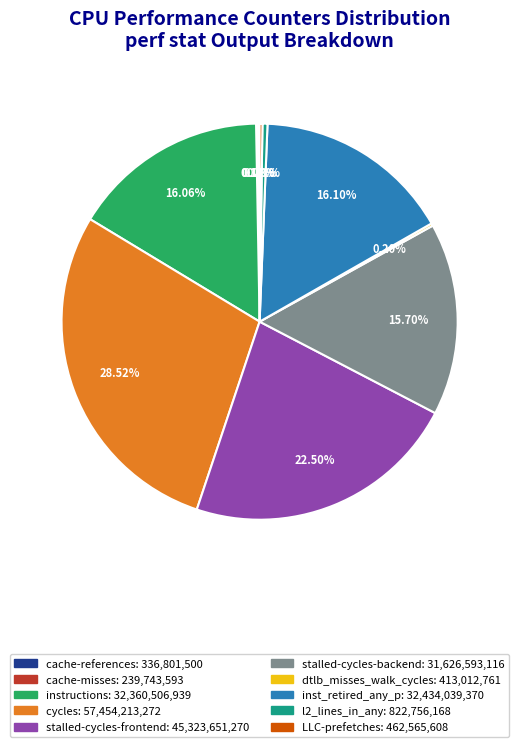

Which slice is the largest?

cycles